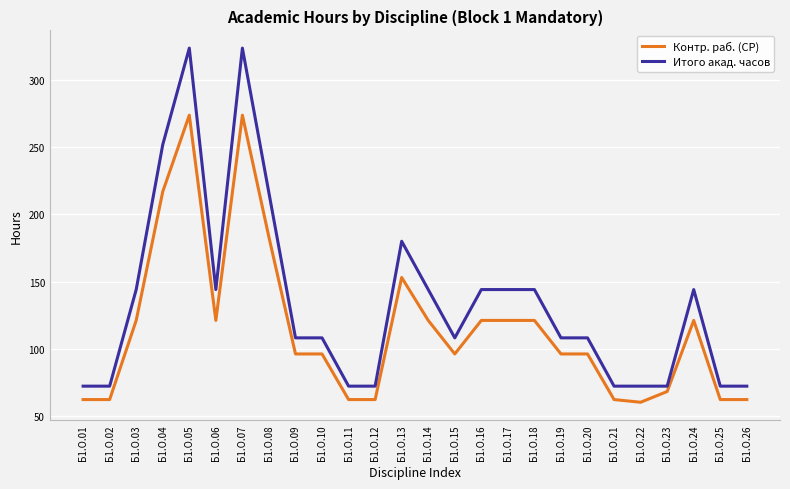

Rank the series at Б1.О.22 from lowest to highest value.

Контр. раб. (СР), Итого акад. часов